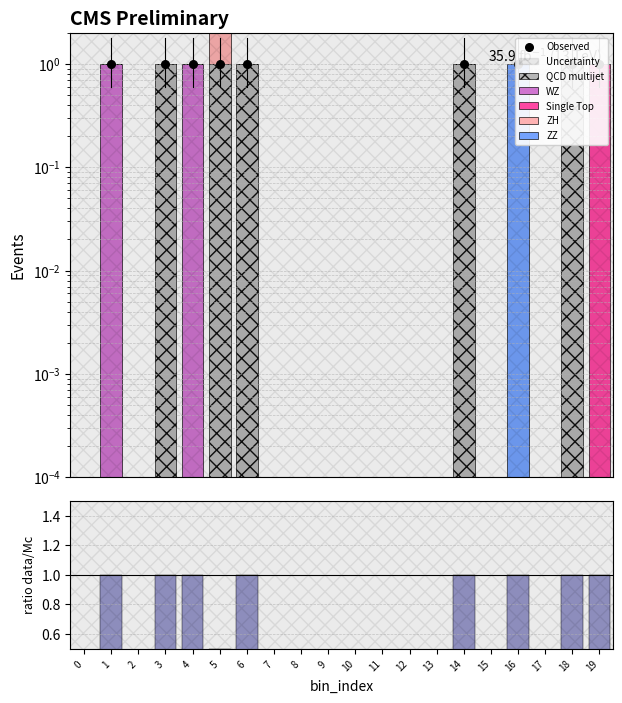

At which category is the sum across all series the highest?

5